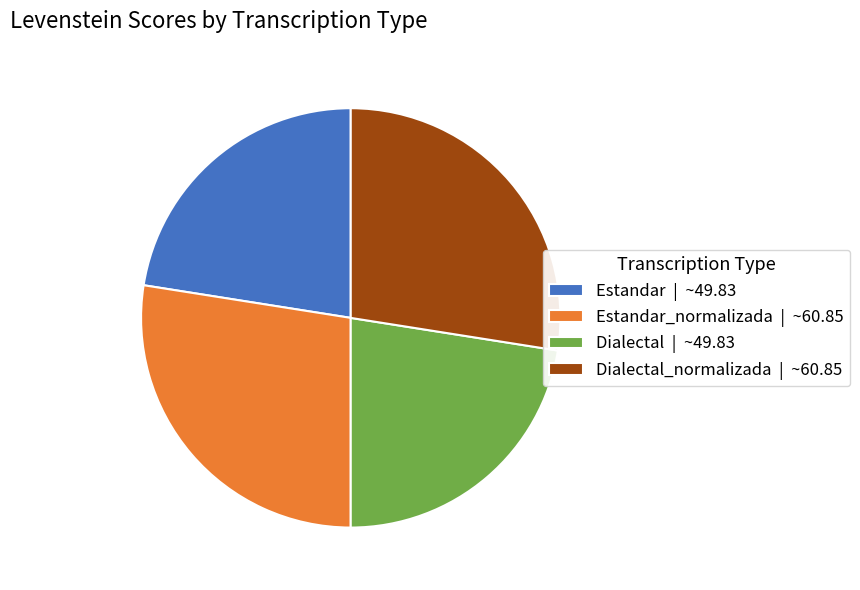

Does Dialectal | ~49.83 represent more than half of the total?

No